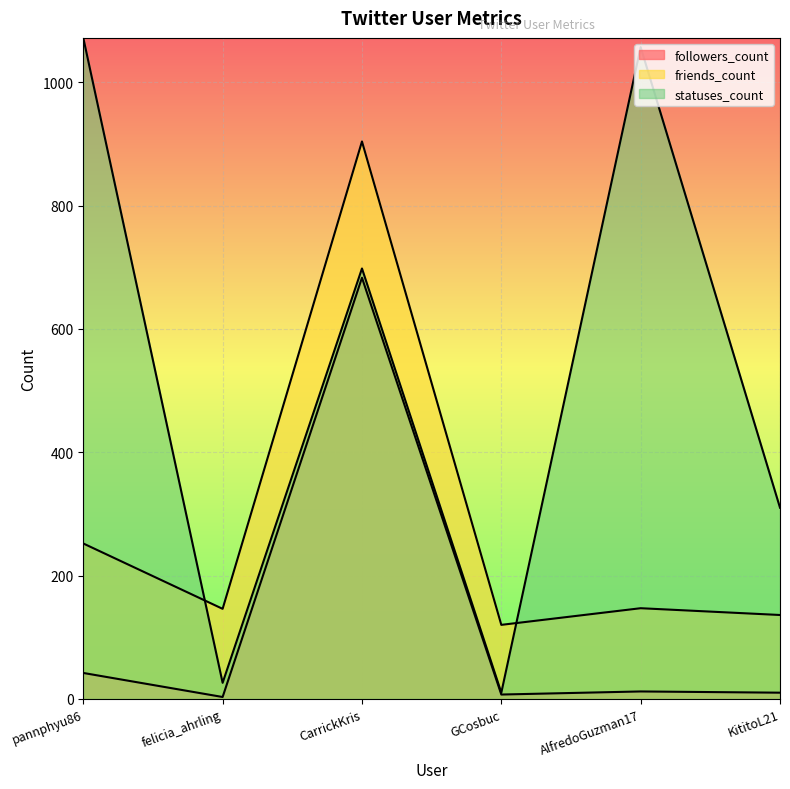

True or false: followers_count has a value of 14 at pannphyu86.

False